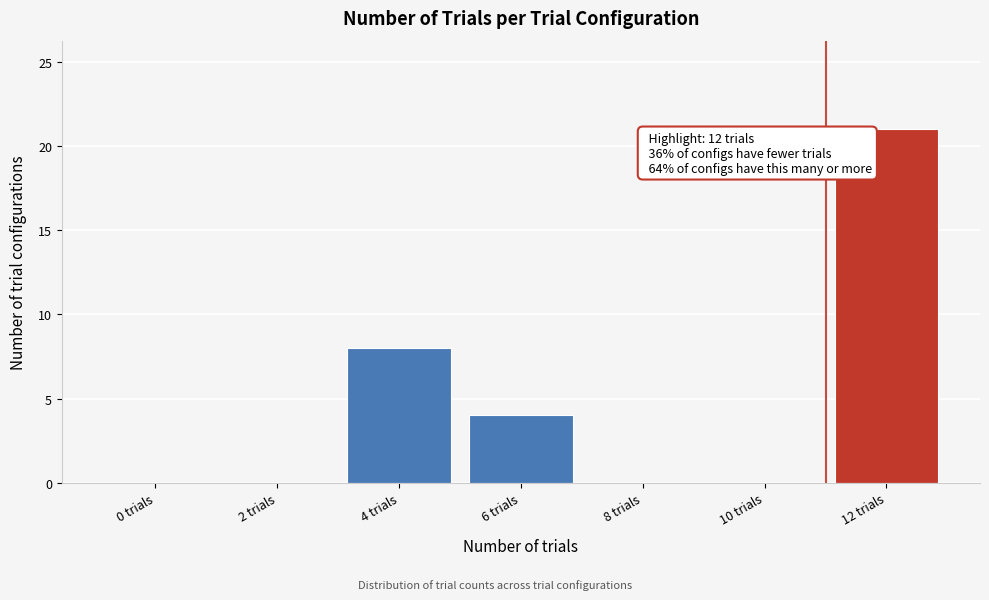

Reading right to left, extract all data points from this chart.

12 trials=21	10 trials=0	8 trials=0	6 trials=4	4 trials=8	2 trials=0	0 trials=0